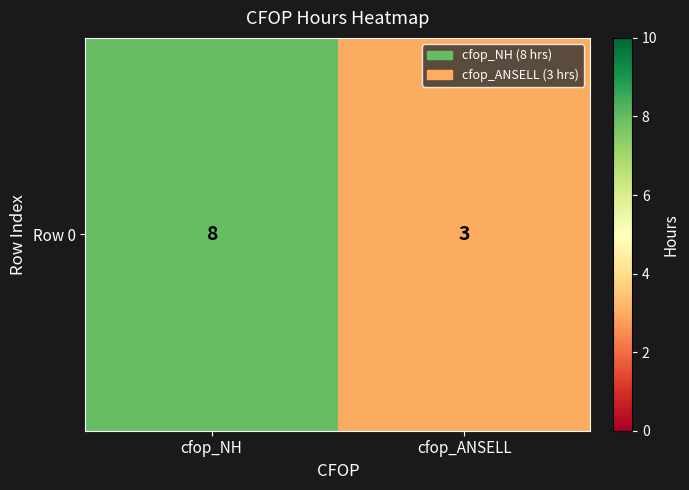

List the labels in order of value, largest first.

cfop_NH, cfop_ANSELL